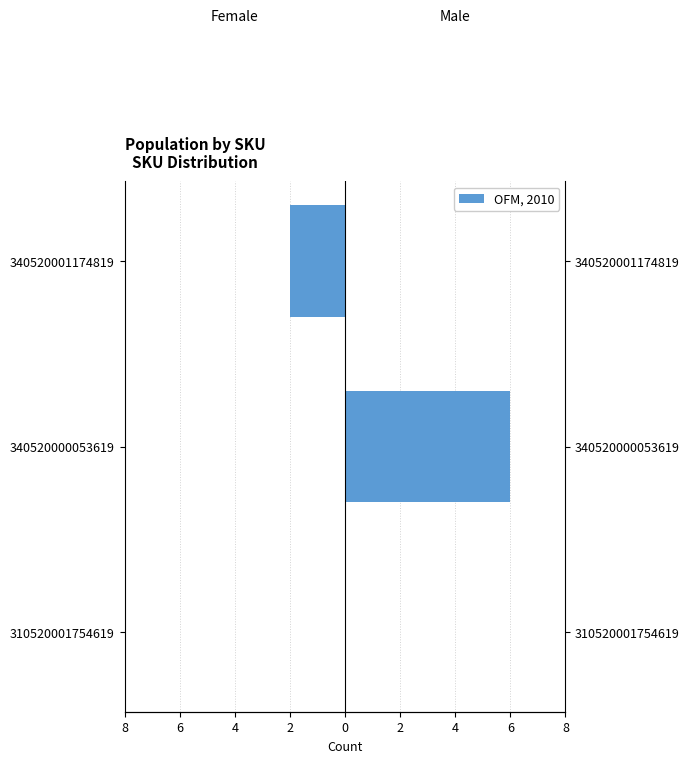

Is it true that Male equals 2 at 8?

False